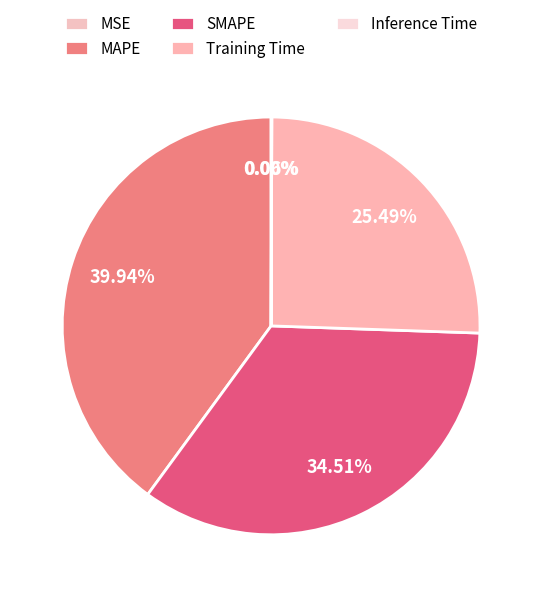

What is the smallest slice in the pie chart?

MSE